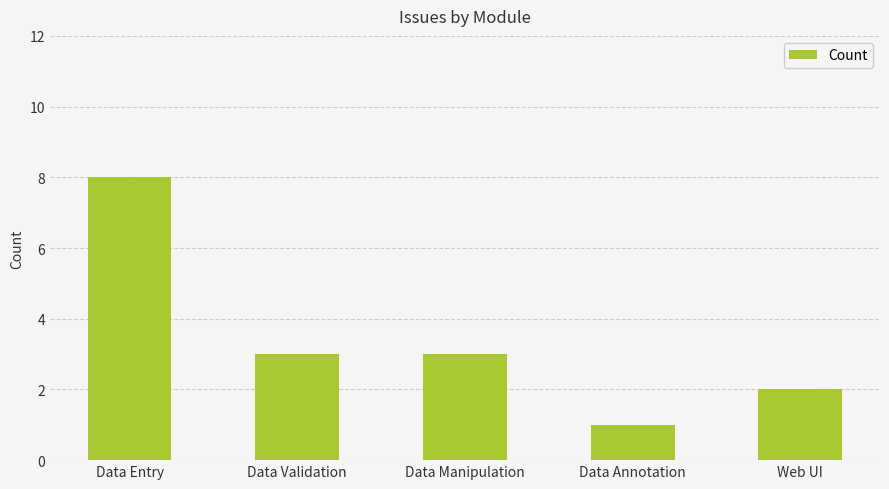

What position from the right is Data Validation?

4